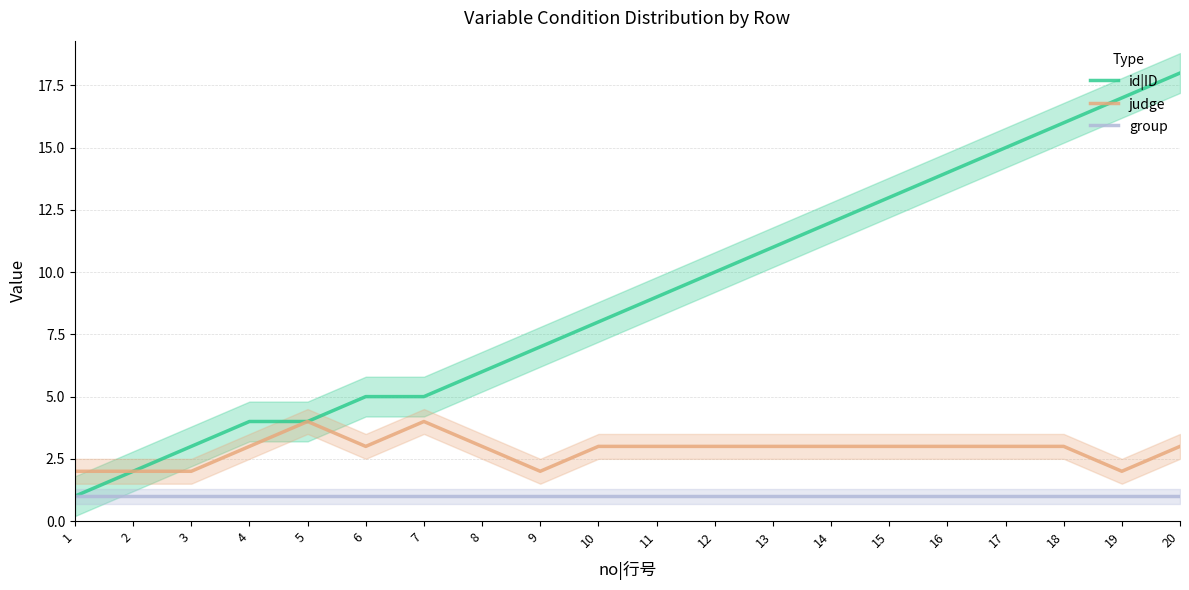

List the labels in order of id|ID value, largest first.

20, 19, 18, 17, 16, 15, 14, 13, 12, 11, 10, 9, 8, 6, 7, 4, 5, 3, 2, 1